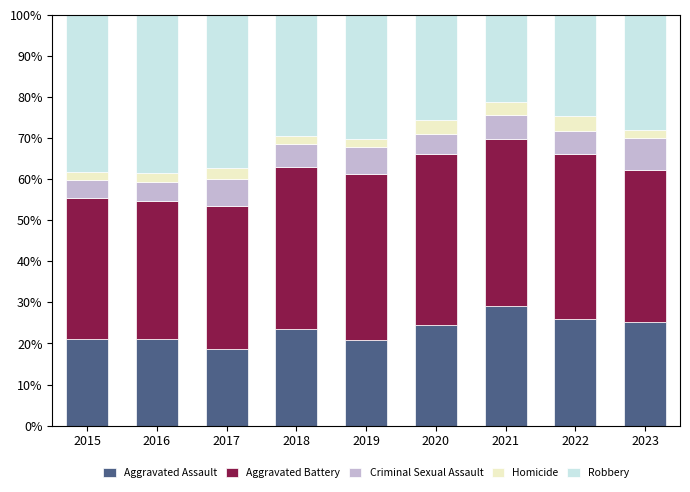

At which label does Aggravated Assault reach its peak?

2021